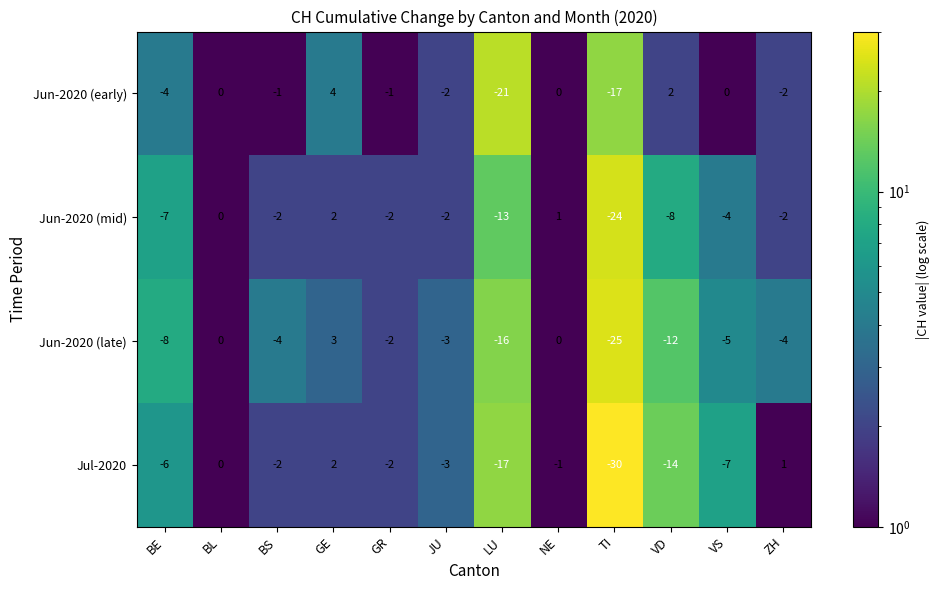

Rank the series at LU from lowest to highest value.

Jun-2020 (early), Jul-2020, Jun-2020 (late), Jun-2020 (mid)